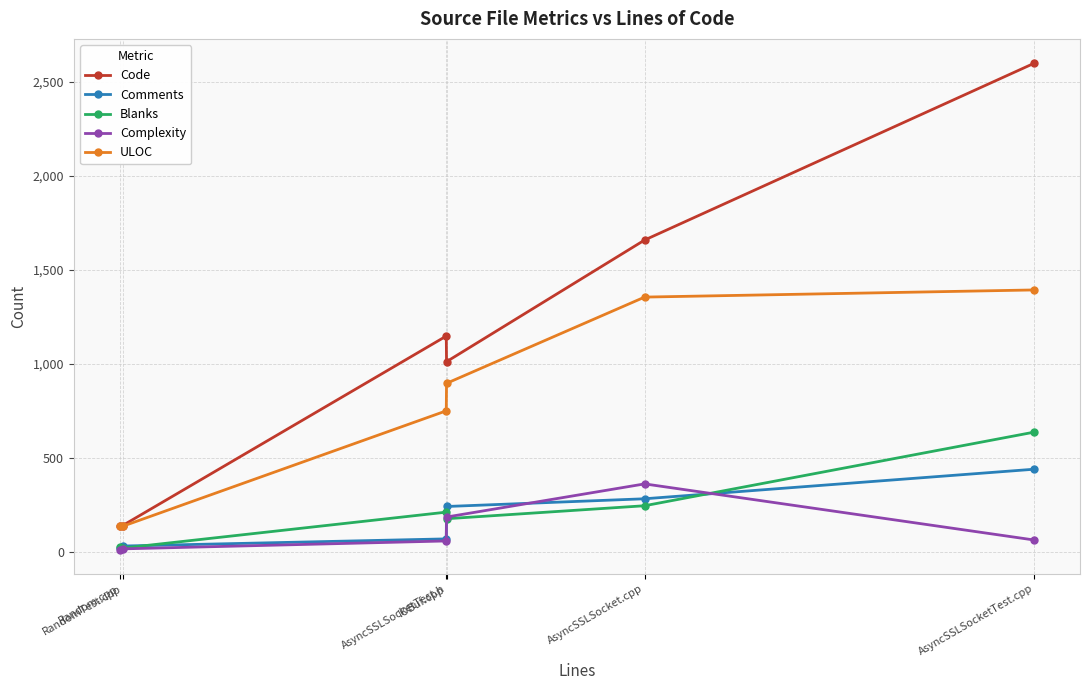

What is the sum of the Complexity values at RandomTest.cpp and Random.cpp?

34